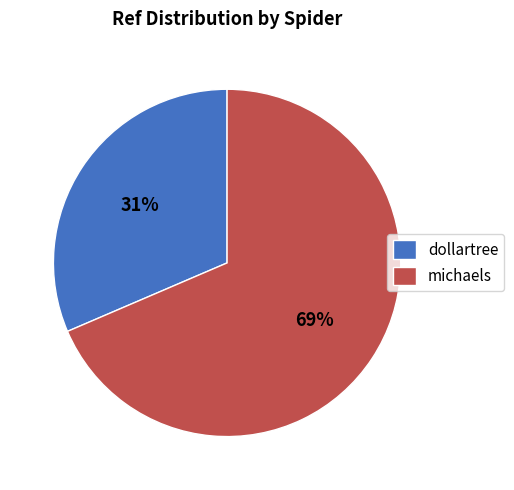

Is there a majority slice in this chart?

Yes